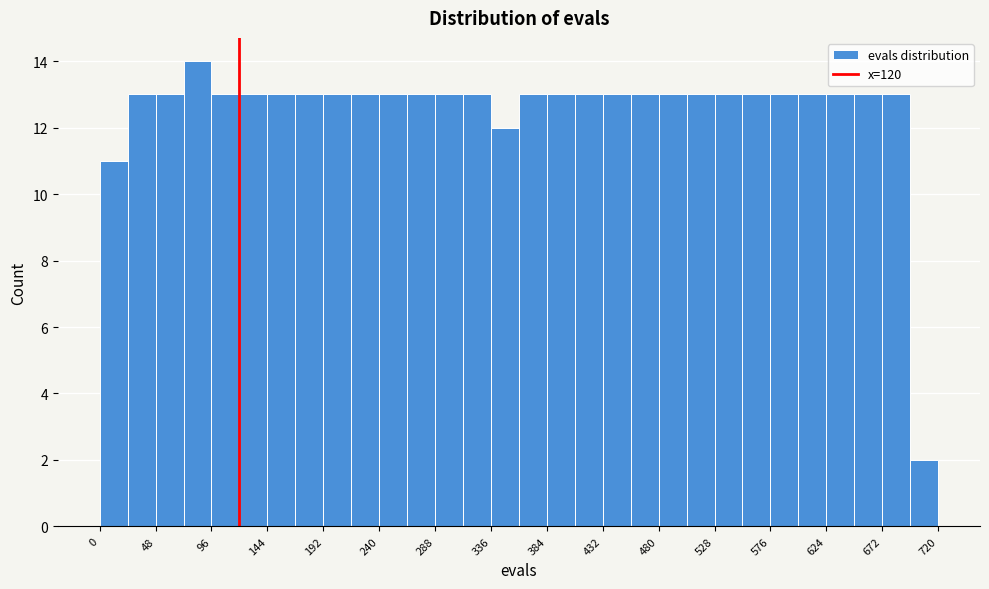

What is the height of the bar covering 0 to 24 on the x-axis? Neither the bar edges nor the heights are printed on the chart, so give them approximately, as read against the axes.

11